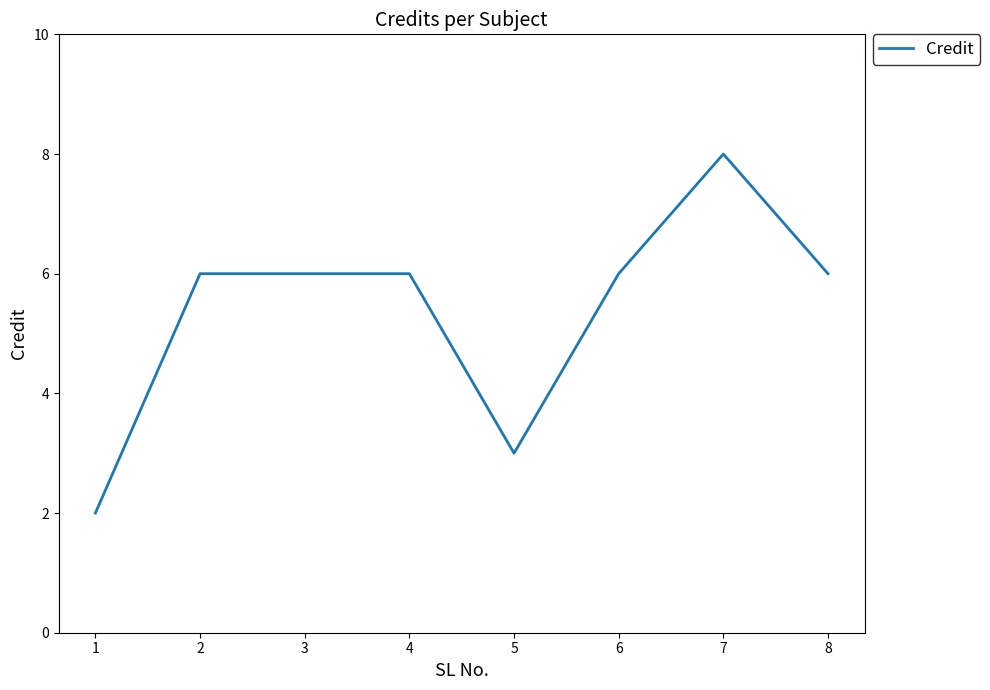

What is the sum of the values at 6 and 7?

14